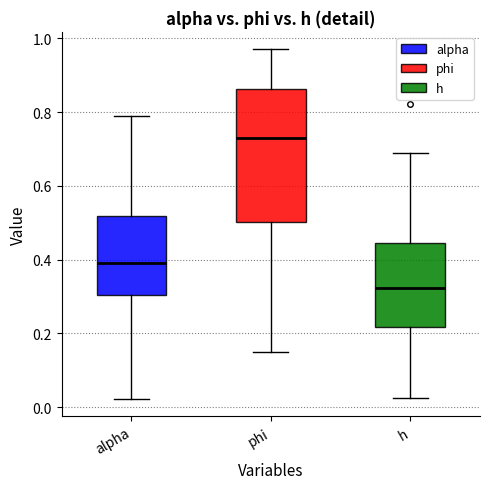

Where is the upper edge of the box for h on the y-axis? The values are not printed on the chart, so give them approximately, as read against the axis.

0.44